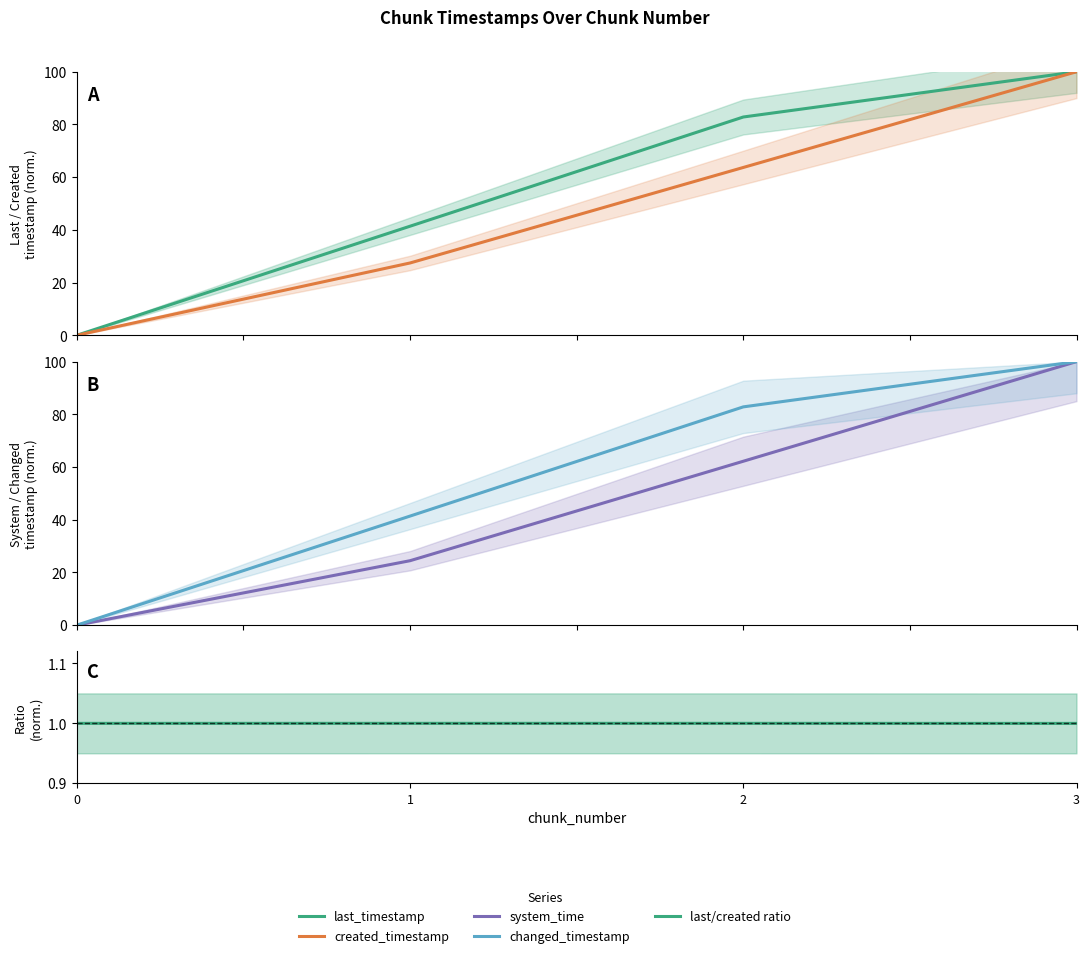

What is the value of the changed_timestamp point at the 4th from the left?

100.0